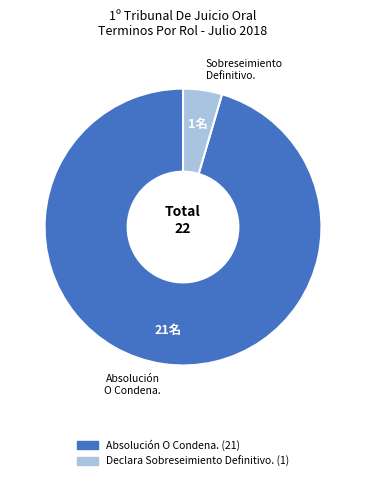

Is the sum of Absolución O Condena. and Declara Sobreseimiento Definitivo. greater than half?

Yes